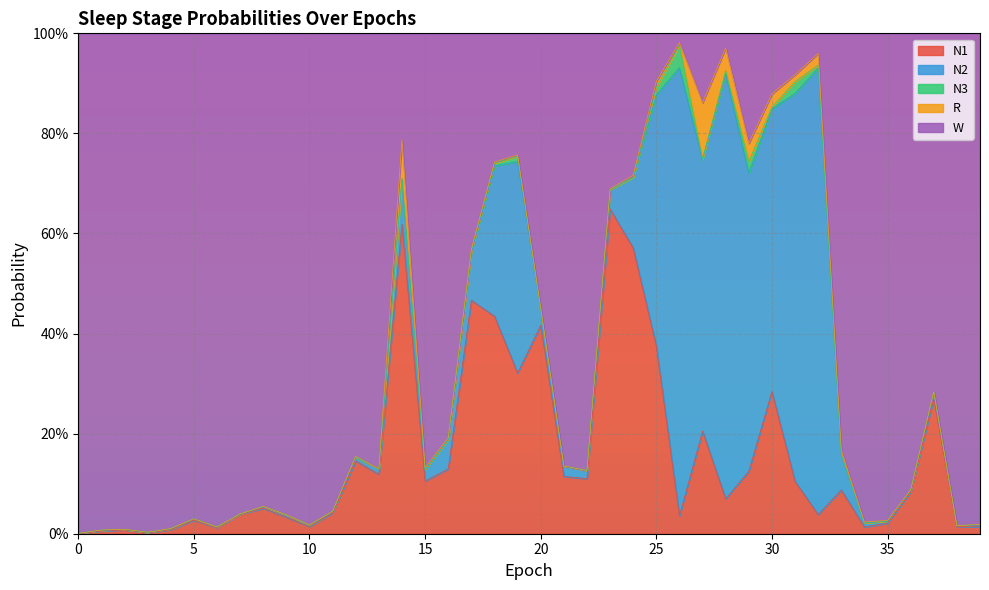

Which series has the largest range (max minus min)?

W